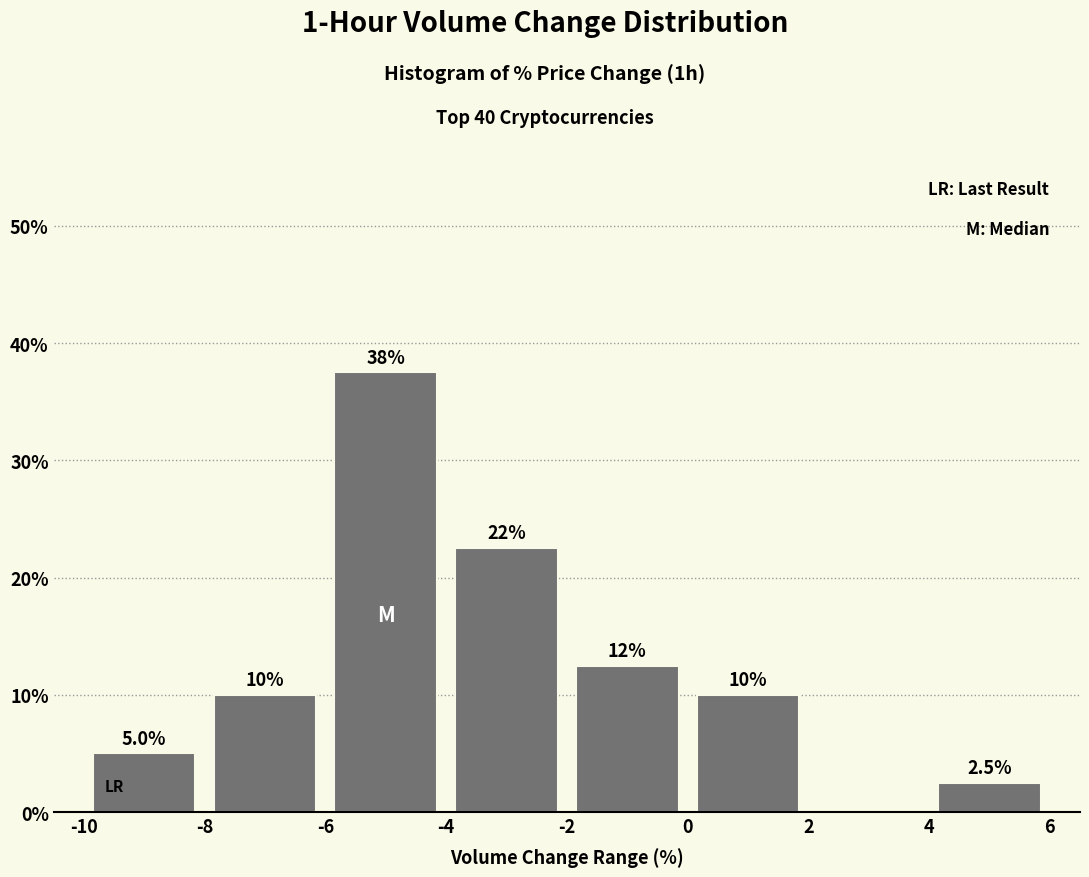

Which range on the x-axis has the tallest bar?

-6 to -4